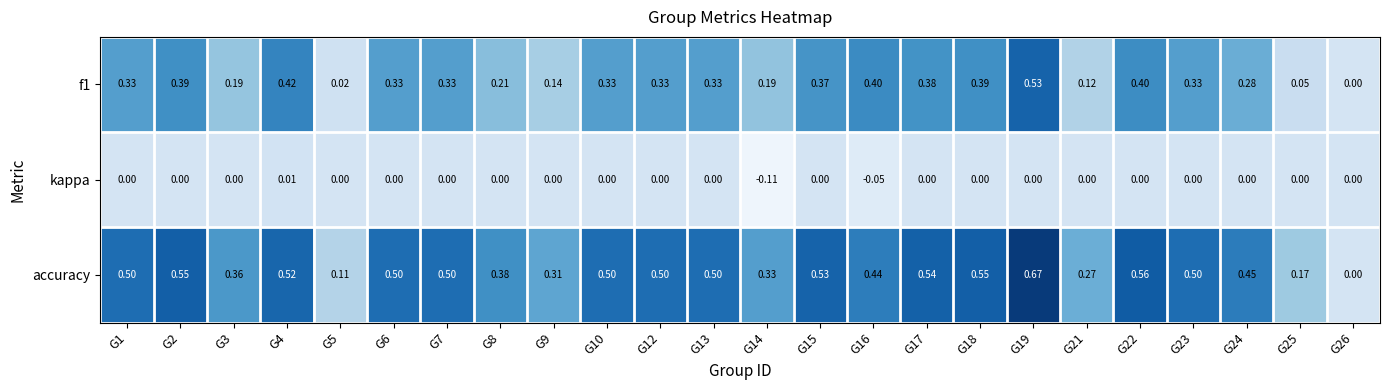

Is the value of kappa at G23 greater than the value of accuracy at G15?

No